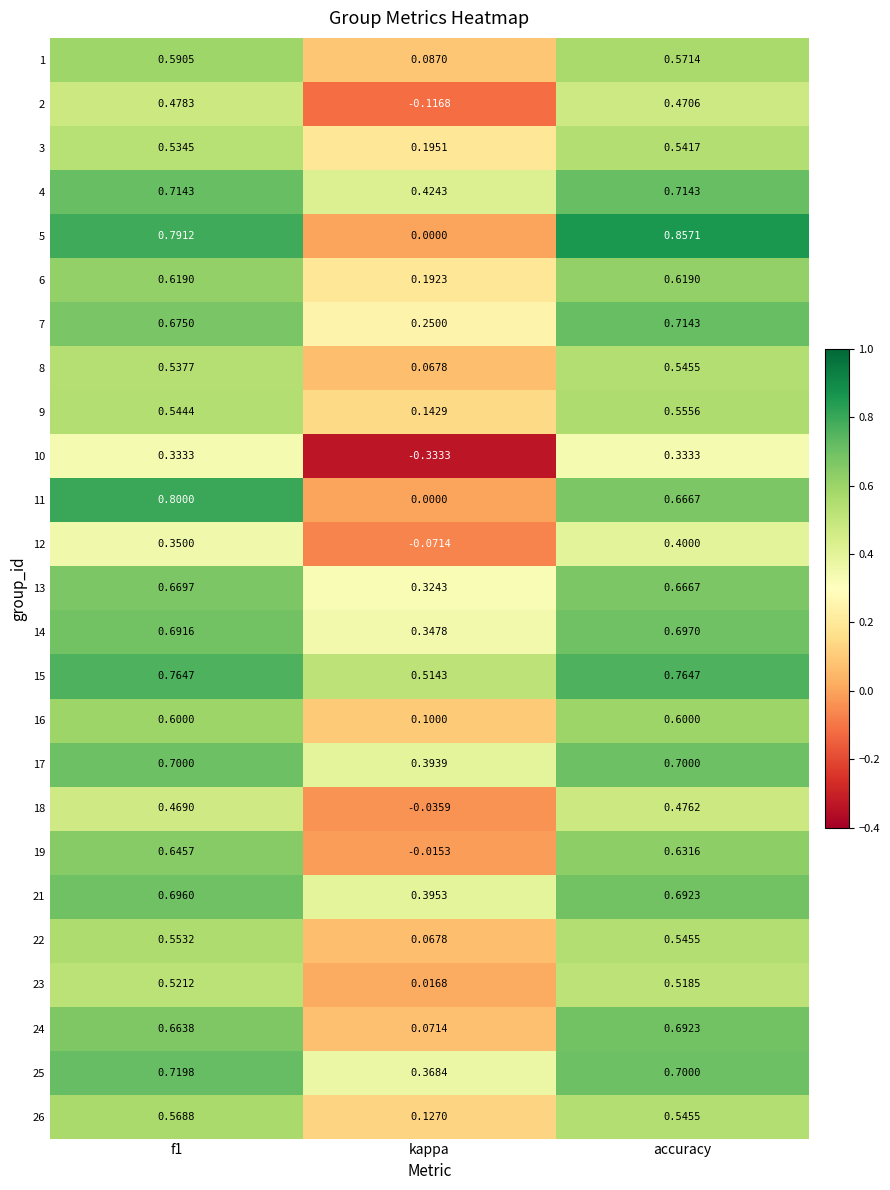

At which category is the sum across all series the highest?

f1